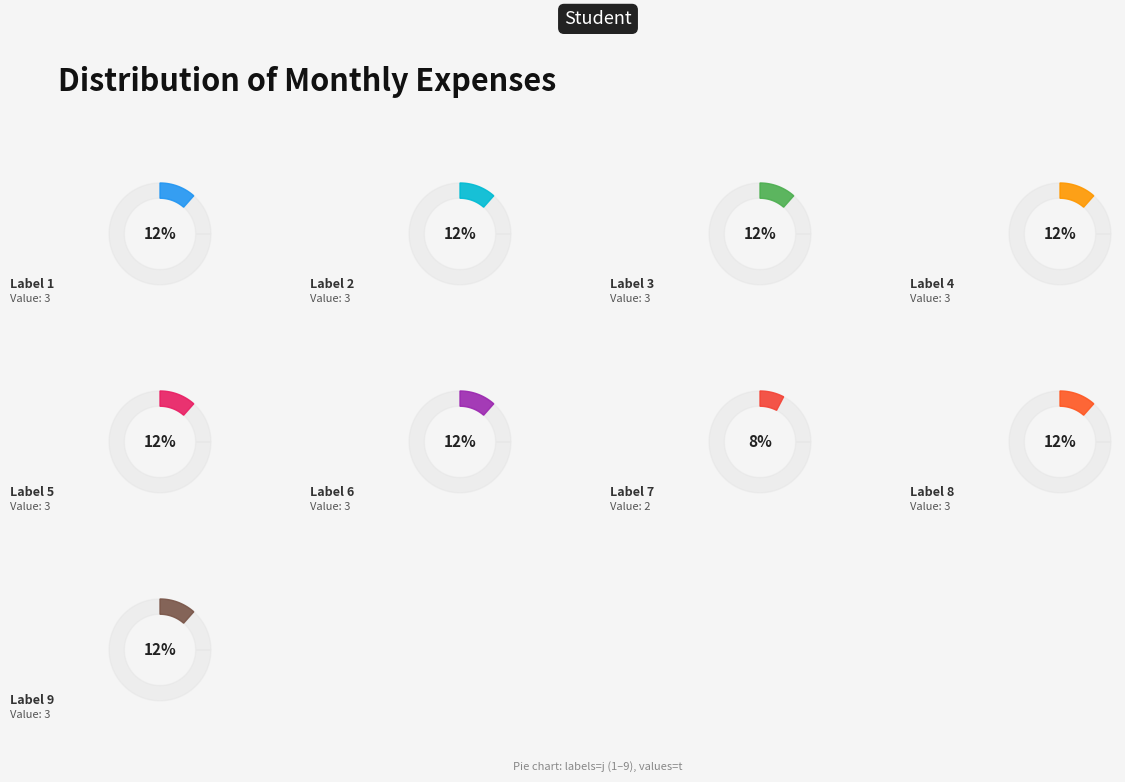

What percentage do 3 and 8 together represent?

23.1%